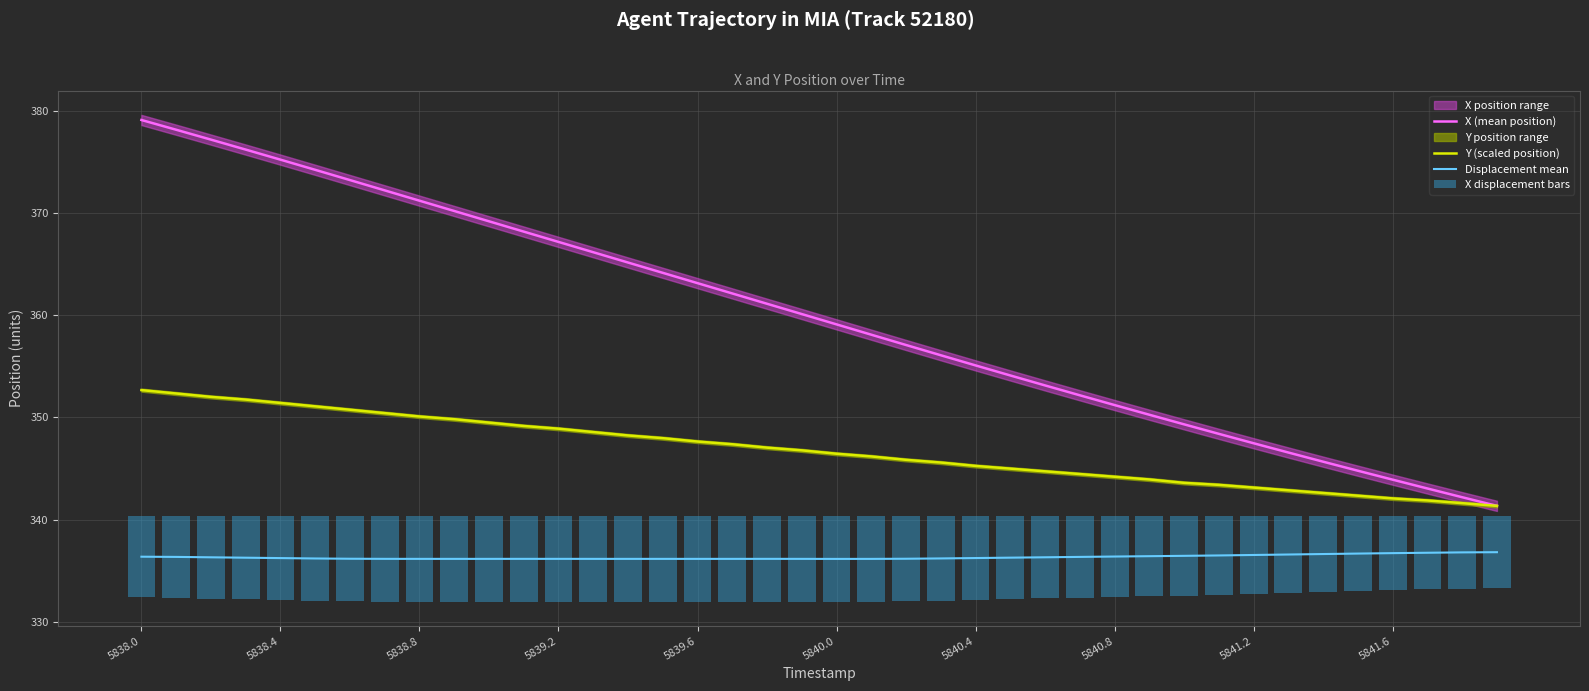

At how many categories does at least one series exceed 26?

40